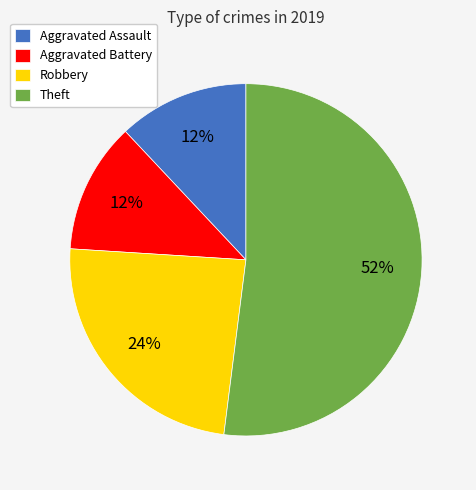

Which category has the biggest portion of the pie?

Theft